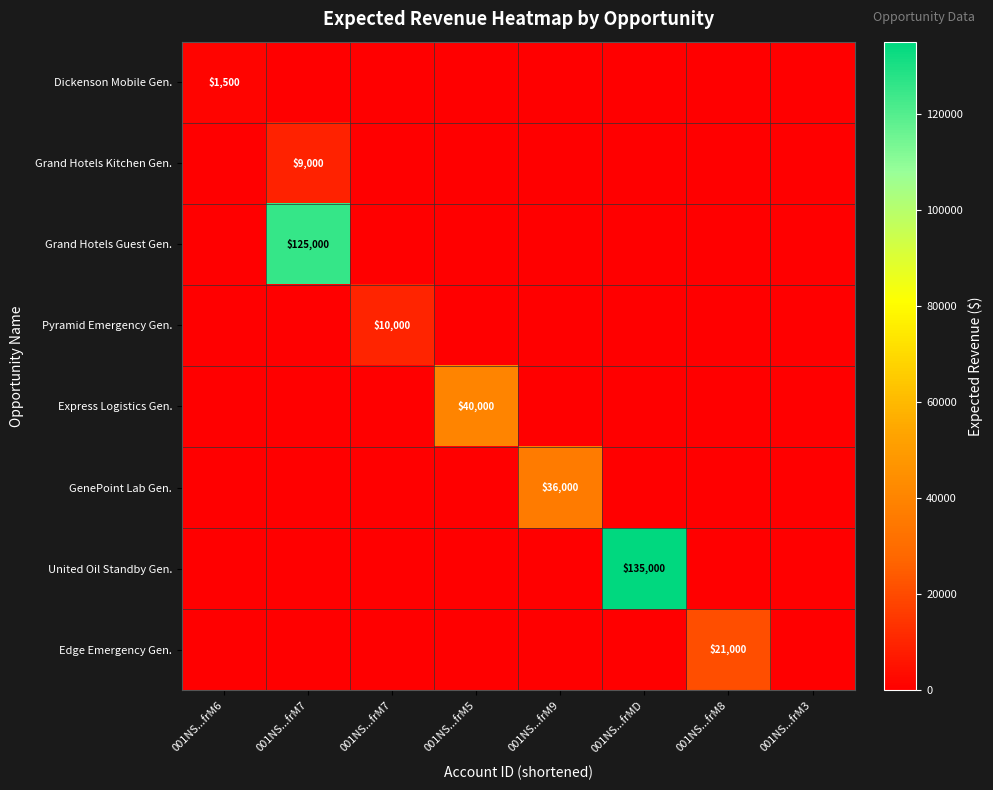

Which category has the highest value across all series?

001NS...frMD